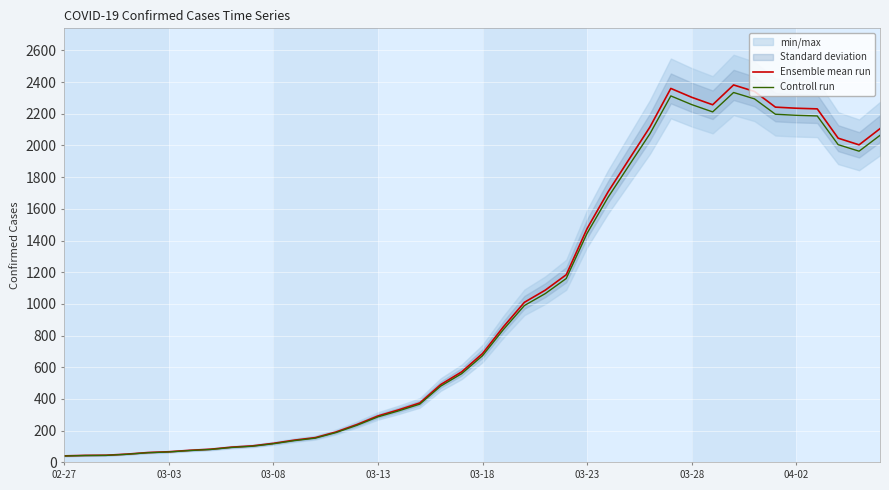

At which category is the sum across all series the highest?

32